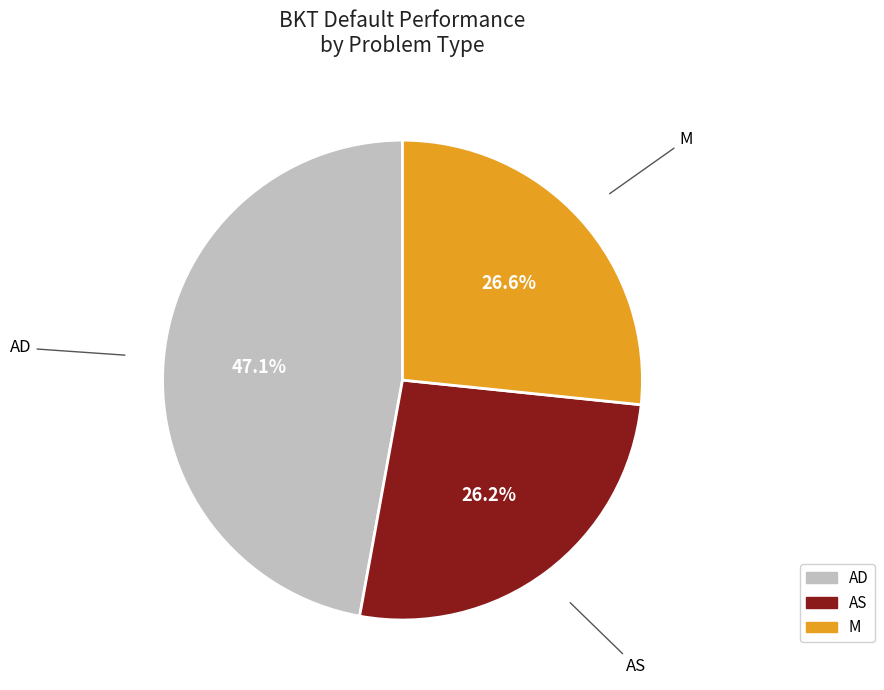

What is the largest slice in the pie chart?

AD